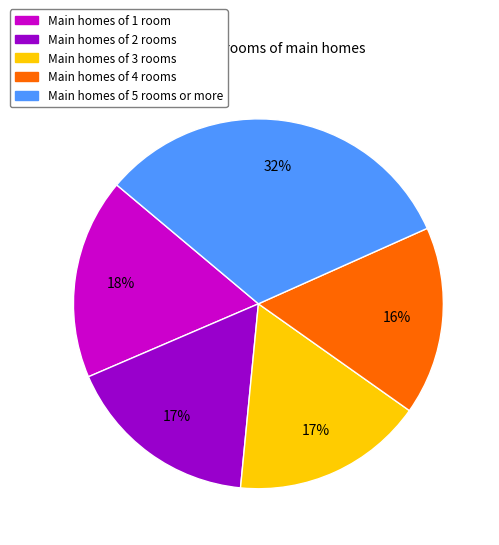

Count the number of slices in the pie.

5